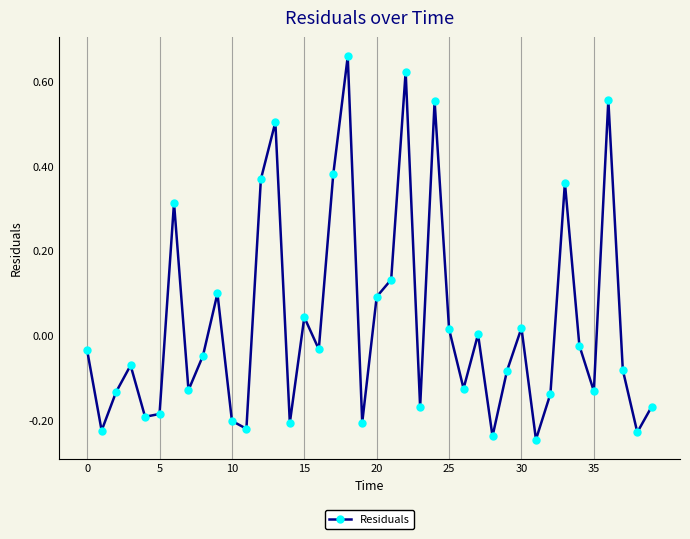

How many points are lower than both their immediate neighbors (excluding endpoints)?

13